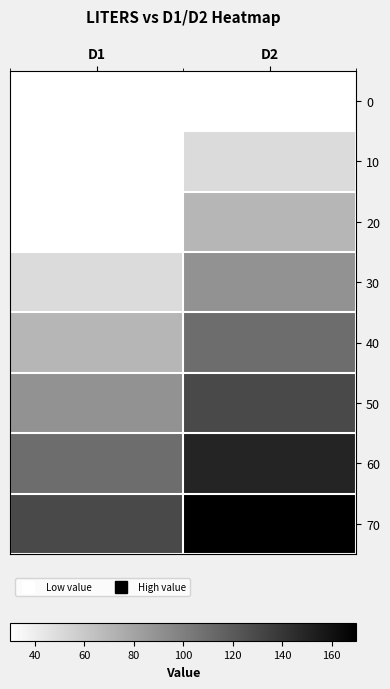

Reading right to left, what are all the values shown in this chart?

0: D2=30	D1=30
10: D2=50	D1=30
20: D2=70	D1=30
30: D2=90	D1=50
40: D2=110	D1=70
50: D2=130	D1=90
60: D2=150	D1=110
70: D2=170	D1=130